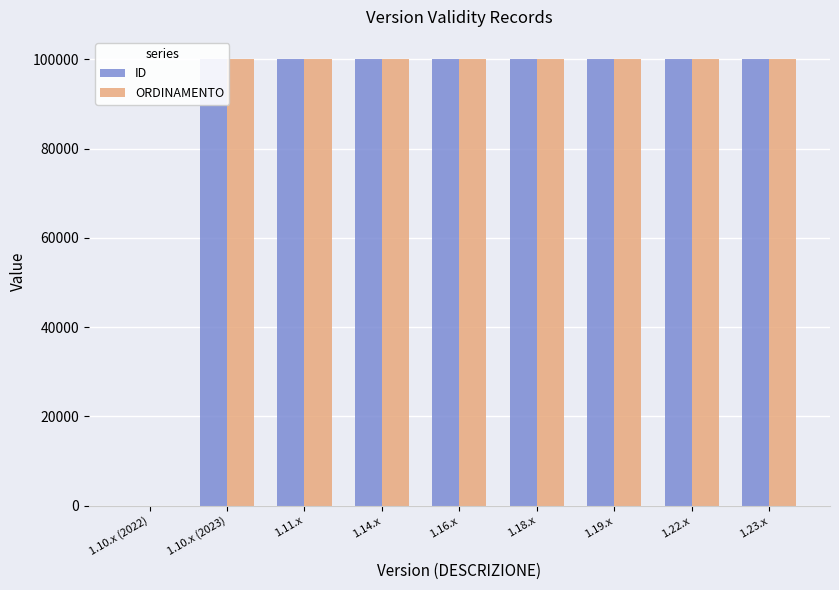

What is the sum of all ID values?

800037